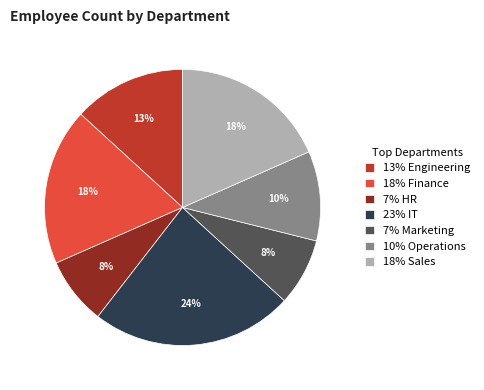

To the nearest percent, what portion does 18% Sales represent?

18%